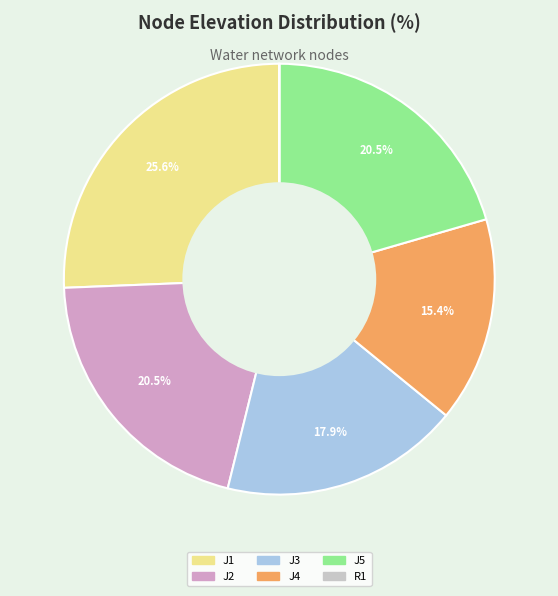

Which category has the biggest portion of the pie?

J1